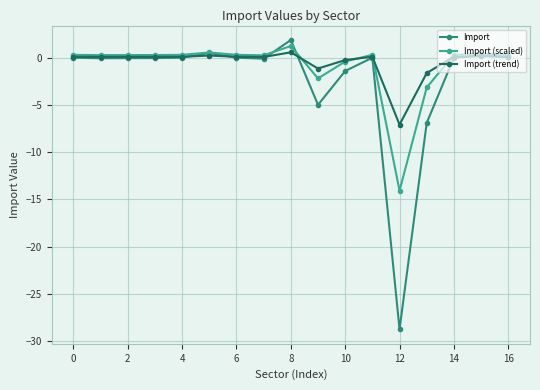

How many values in the Import (scaled) series exceed 0?

13